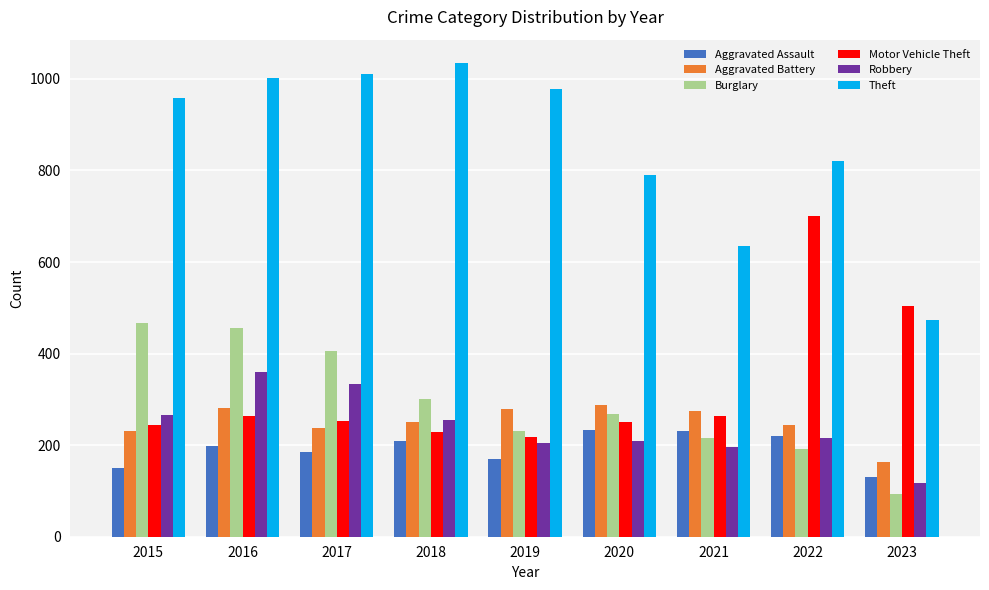

At which category does the chart reach its peak across all series?

2018